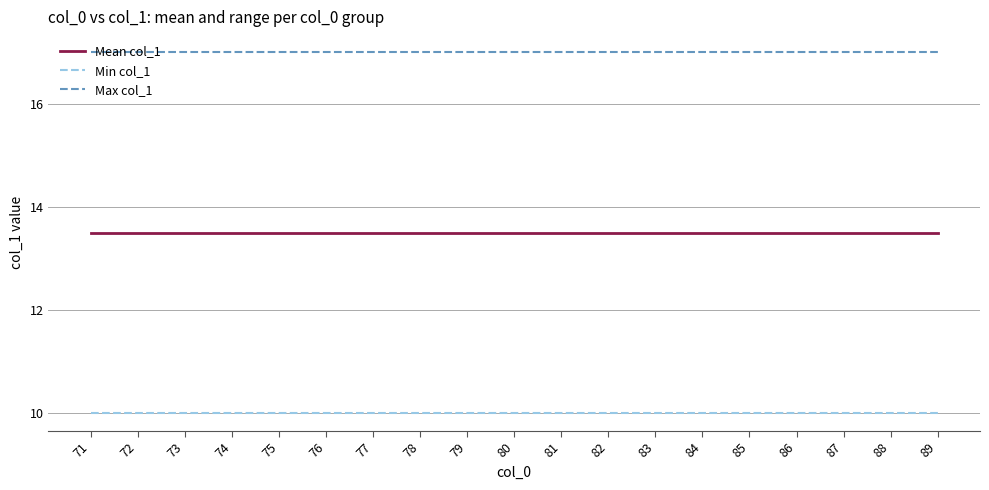

Is it true that Min col_1 equals 4.6 at 71?

False